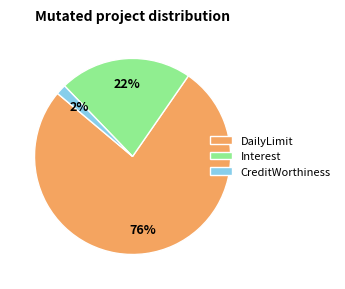

How many slices are in this pie chart?

3